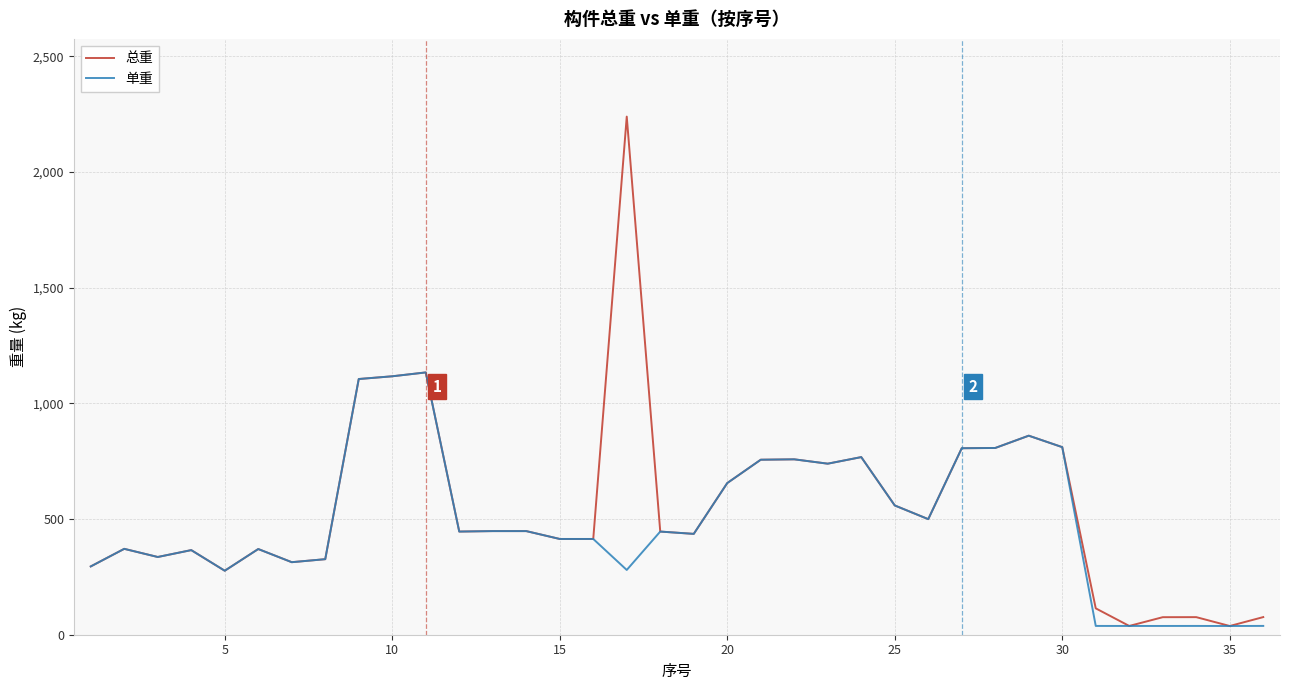

Is this an area chart (filled region under the line)?

No